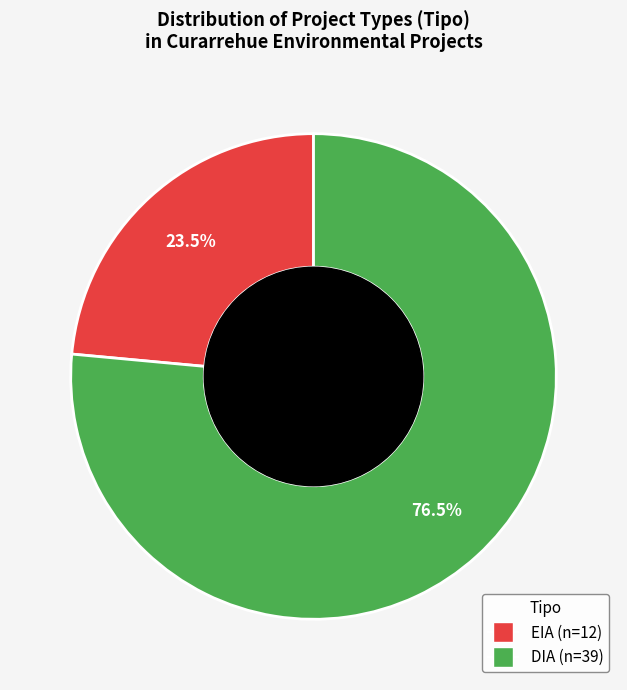

What is the total percentage of DIA and EIA?

100.0%